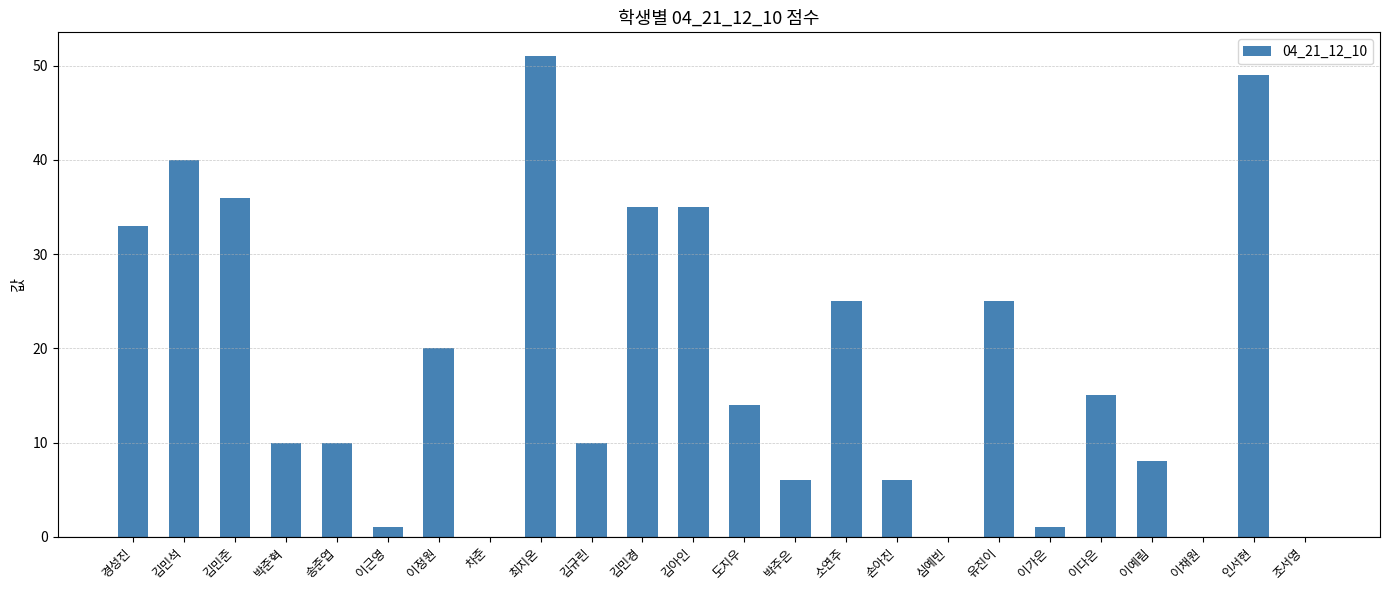

How many data points does each series have?

24